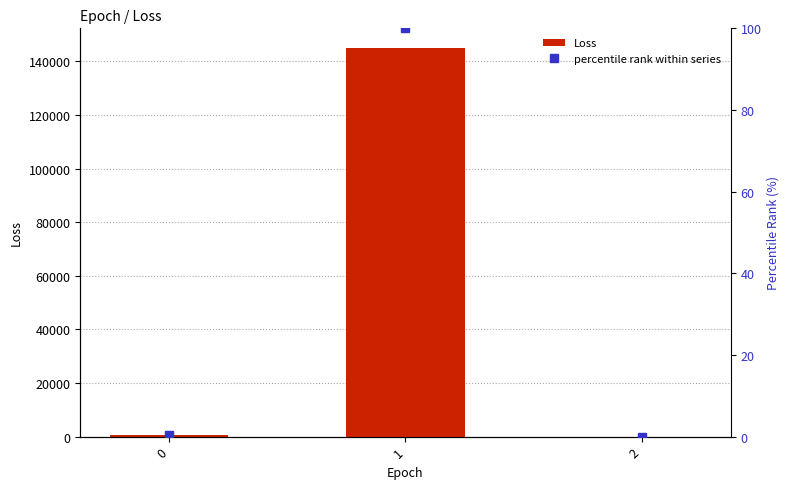

What is the change in value from 1 to 2?

-145071.1